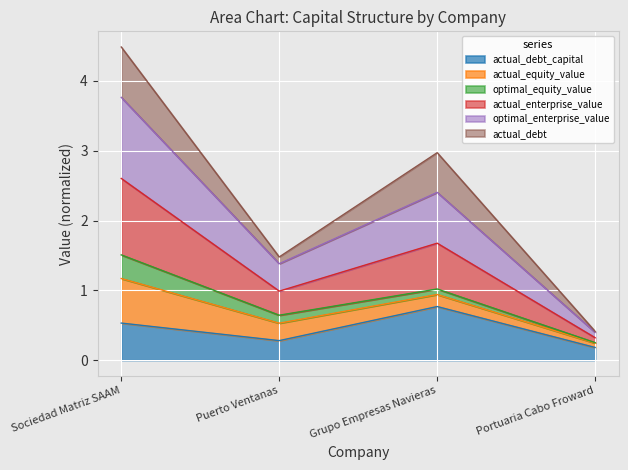

What are all the series names shown in the legend?

actual_debt_capital, actual_equity_value, optimal_equity_value, actual_enterprise_value, optimal_enterprise_value, actual_debt